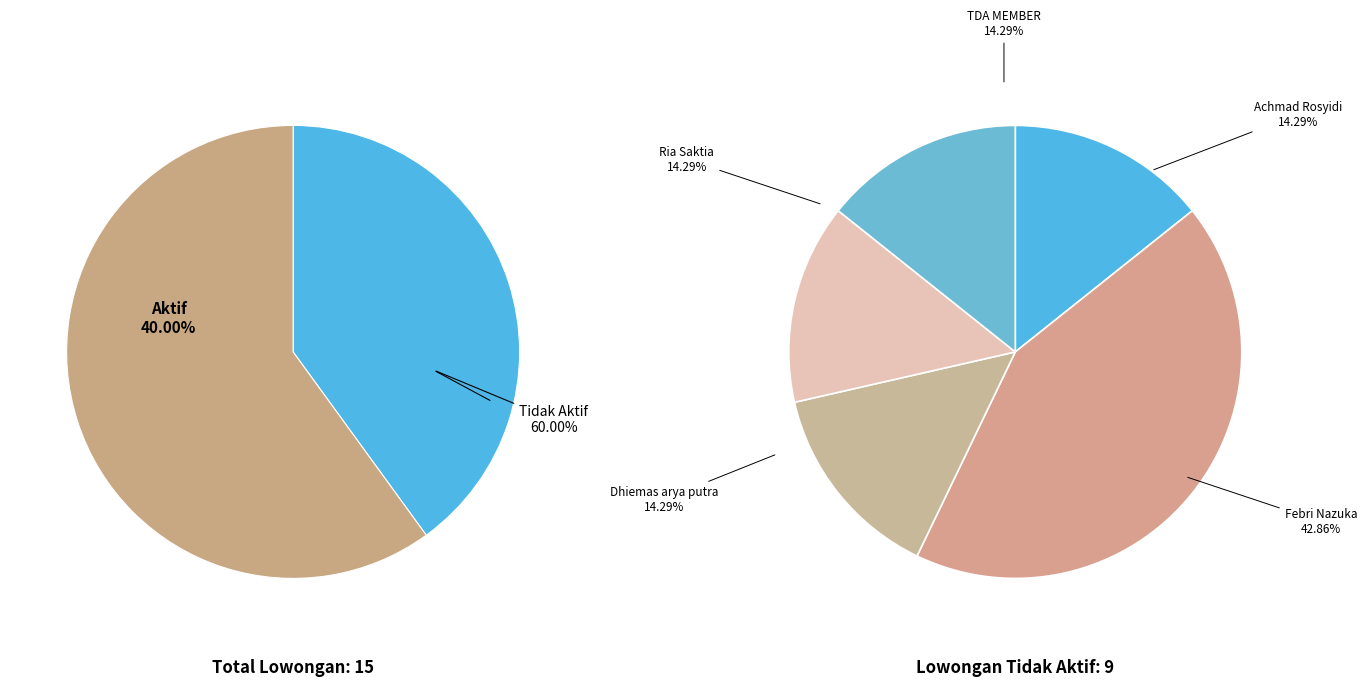

Count the number of slices in the pie.

2